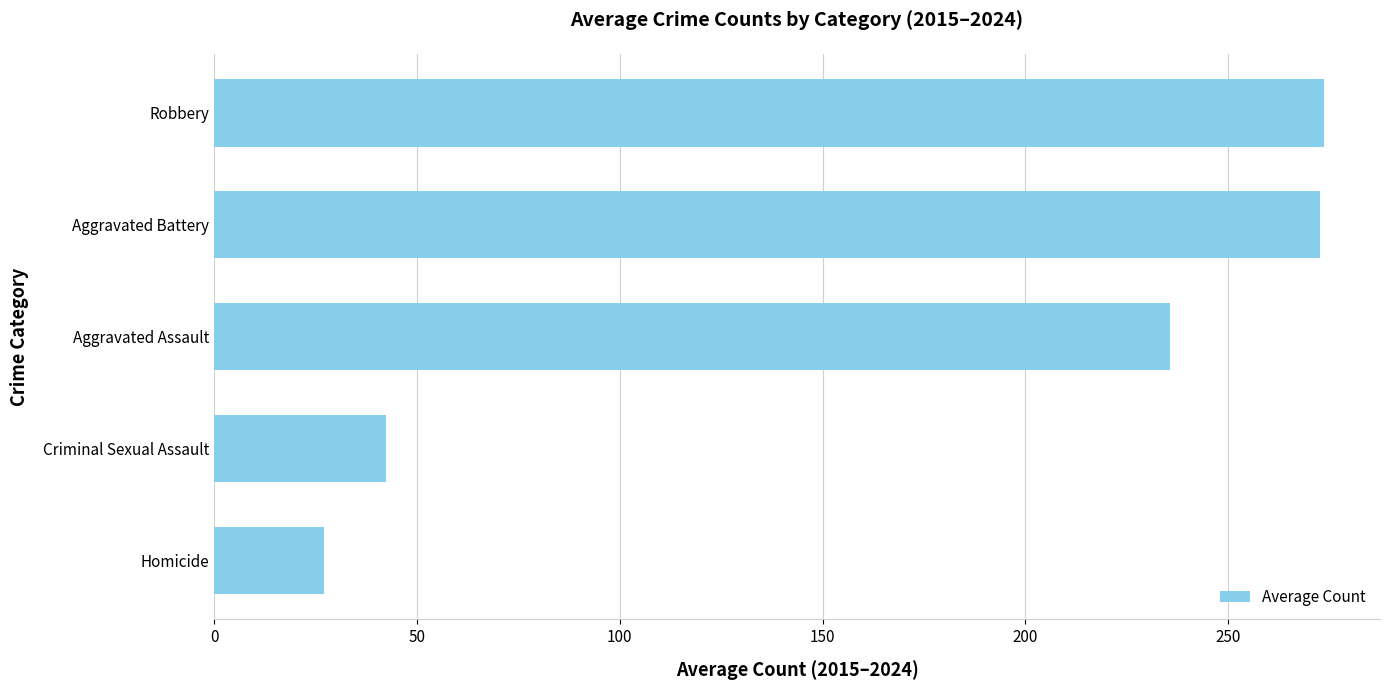

What is the change in value from Aggravated Assault to Aggravated Battery?

+36.9